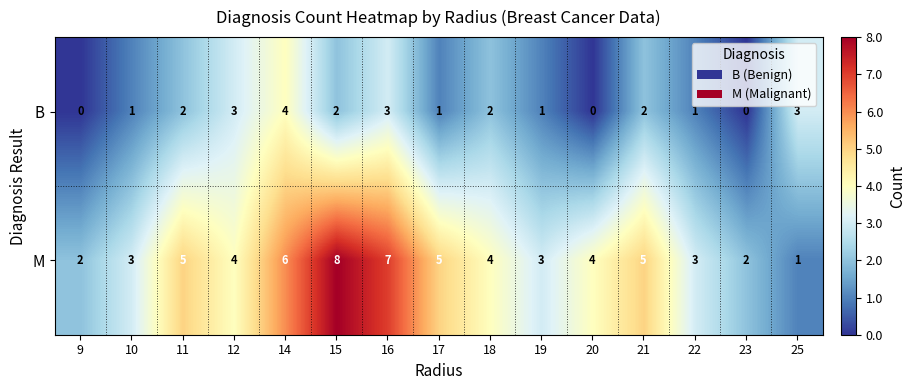

What is the difference between the highest and lowest values at 12?

1